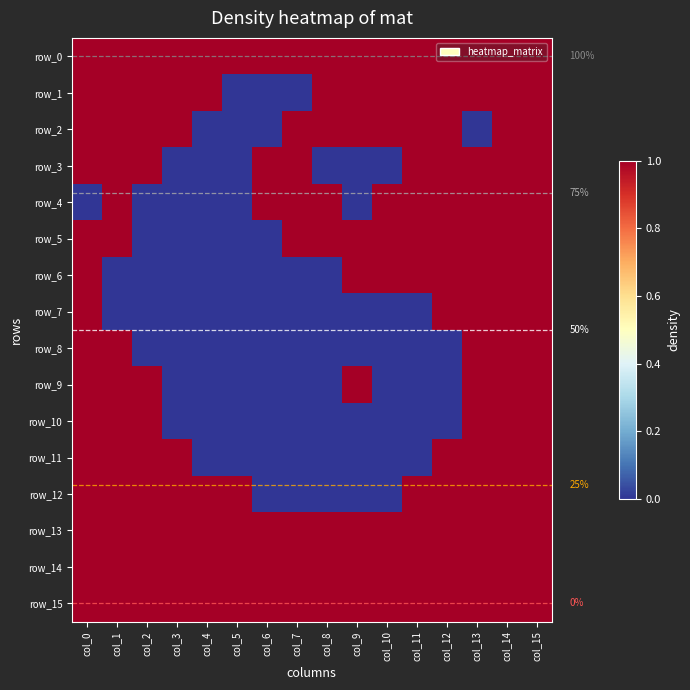

Count the number of categories in the chart.

16